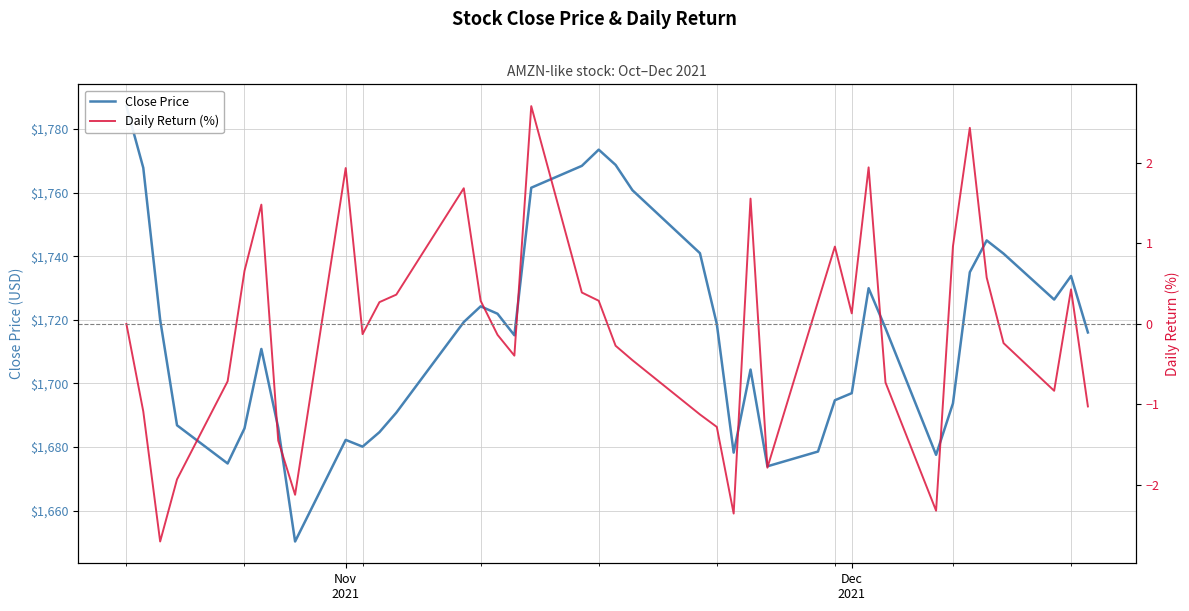

What are all the series names shown in the legend?

Close Price, Daily Return (%)